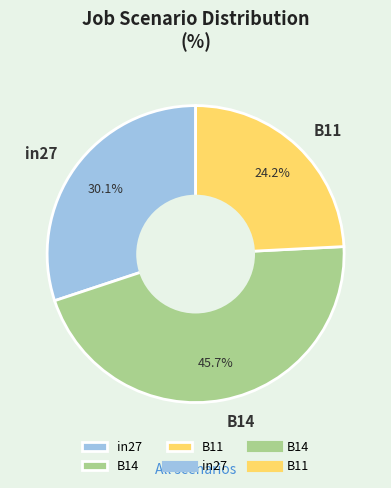

How many slices are in this pie chart?

3